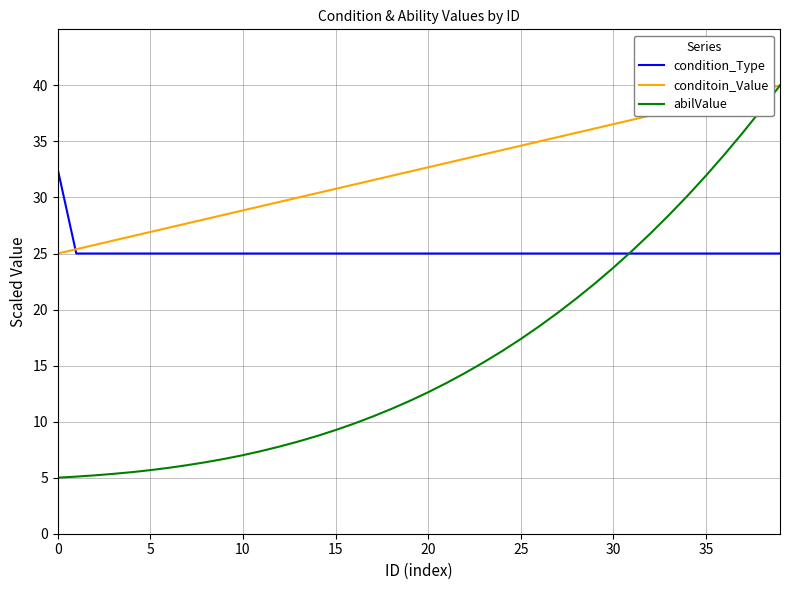

Which series has the largest range (max minus min)?

abilValue